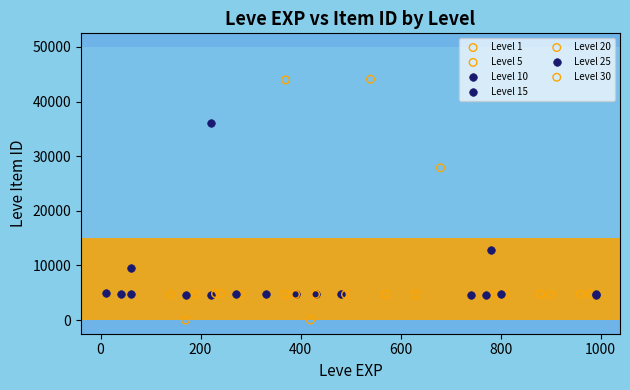

Which series has the largest Y range (max minus min)?

Level 1